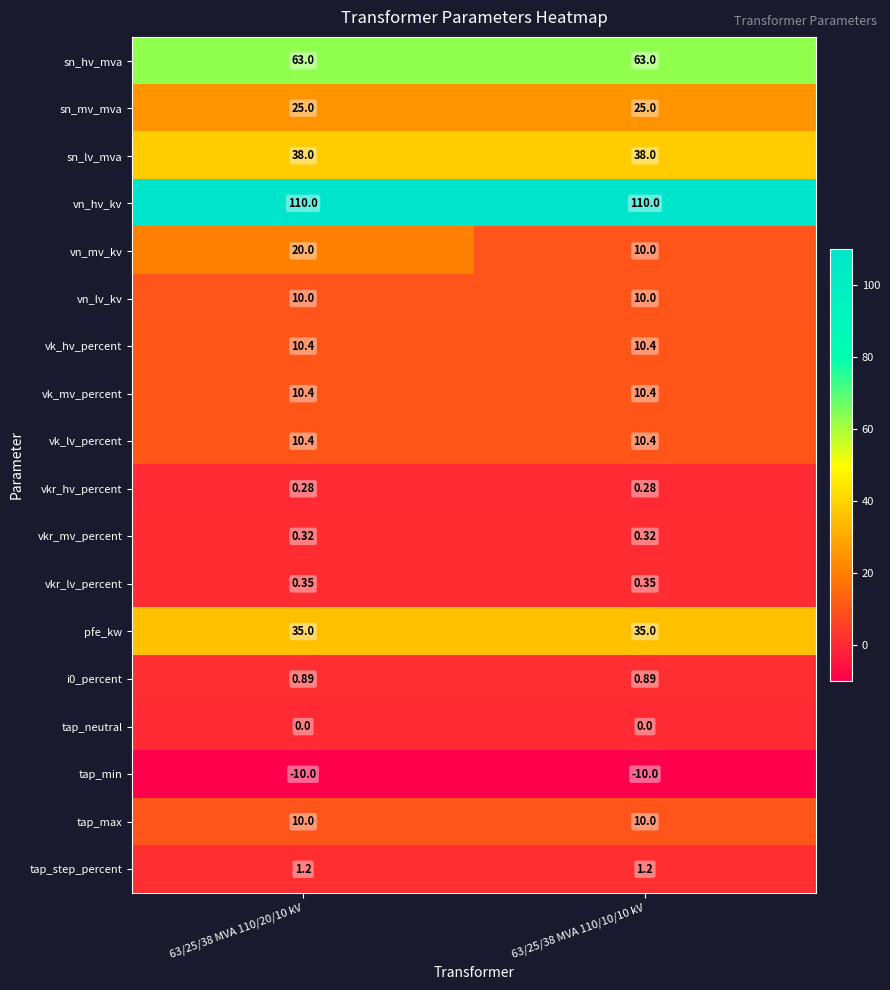

Which series changed the most between 63/25/38 MVA 110/20/10 kV and 63/25/38 MVA 110/10/10 kV?

vn_mv_kv